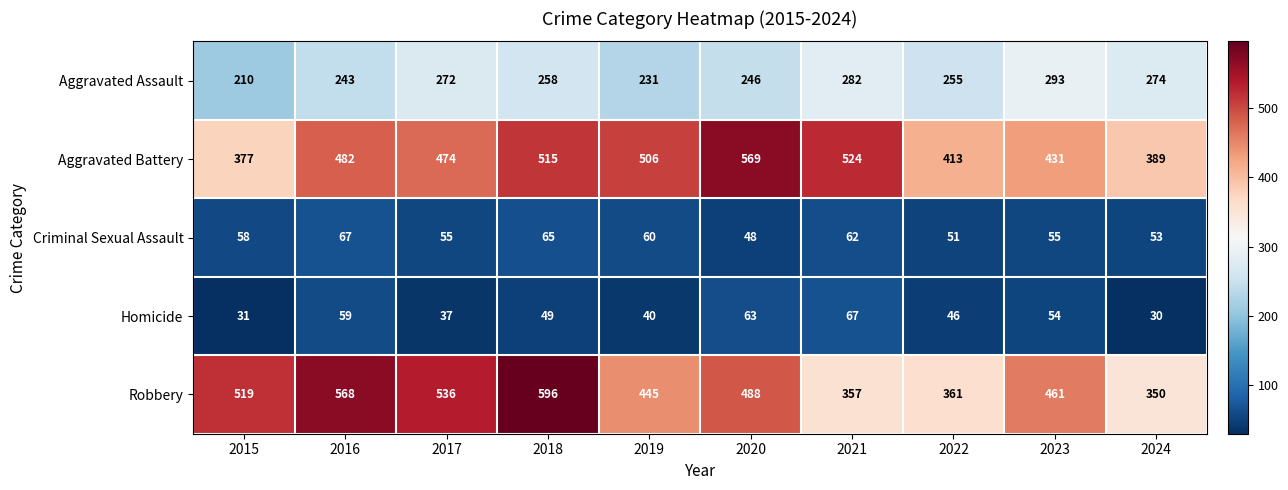

What is the difference between the Robbery values at 2019 and 2020?

43